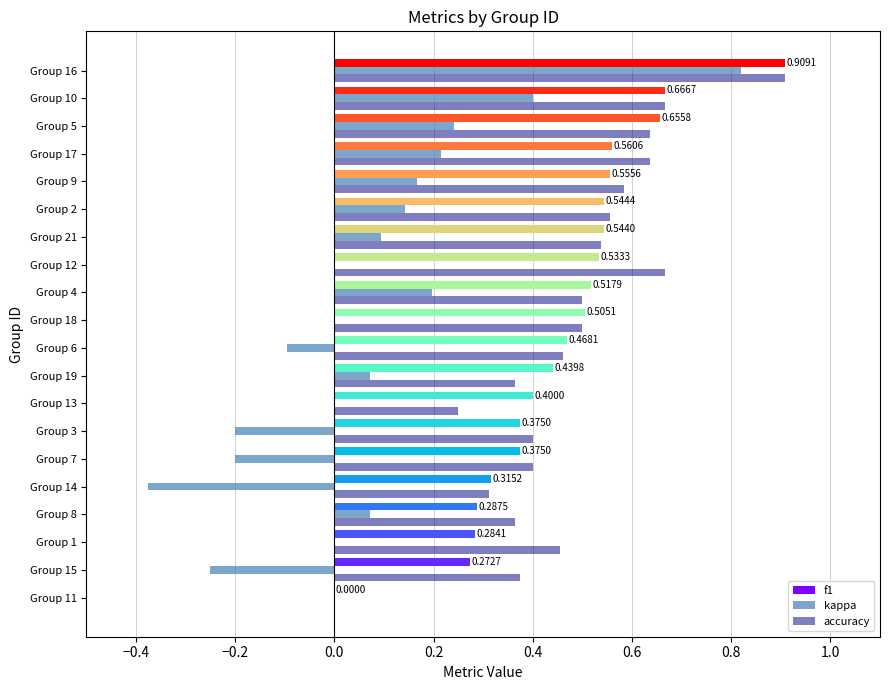

Between Group 14 and Group 10, which series saw the biggest shift?

kappa